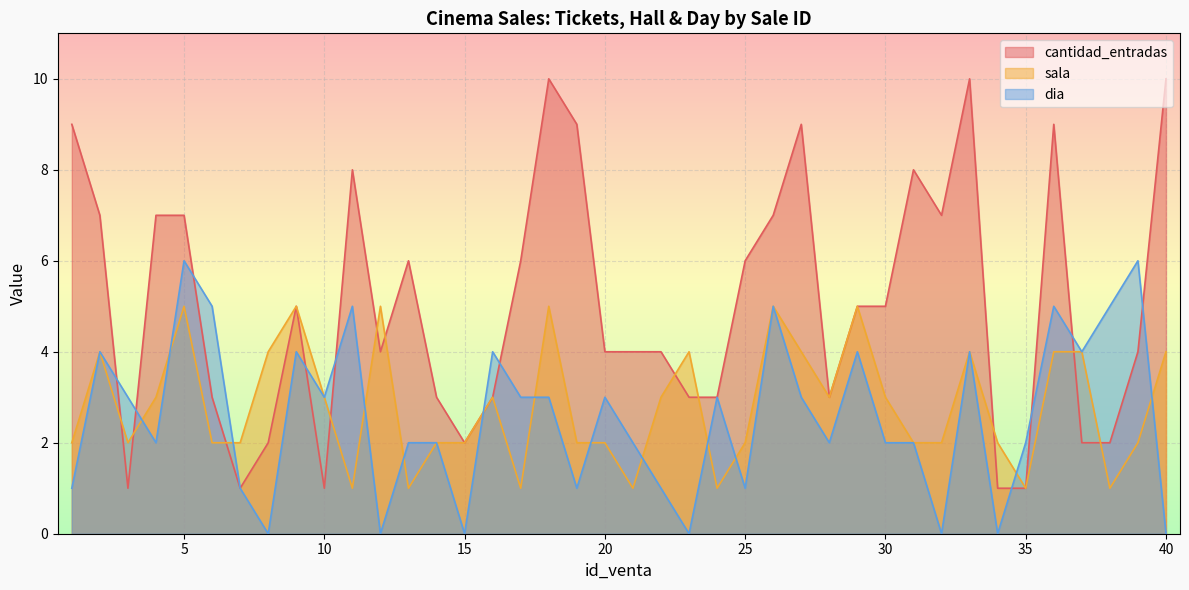

Count the dia values in the range 1 to 4.

26